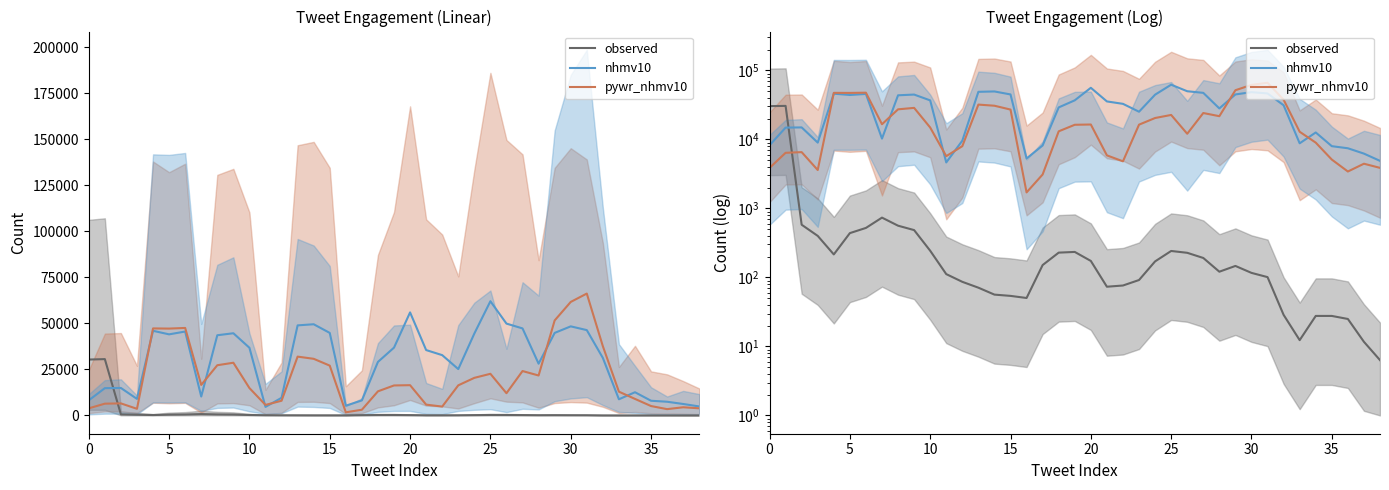

What is the label of the 32nd point from the left?

31